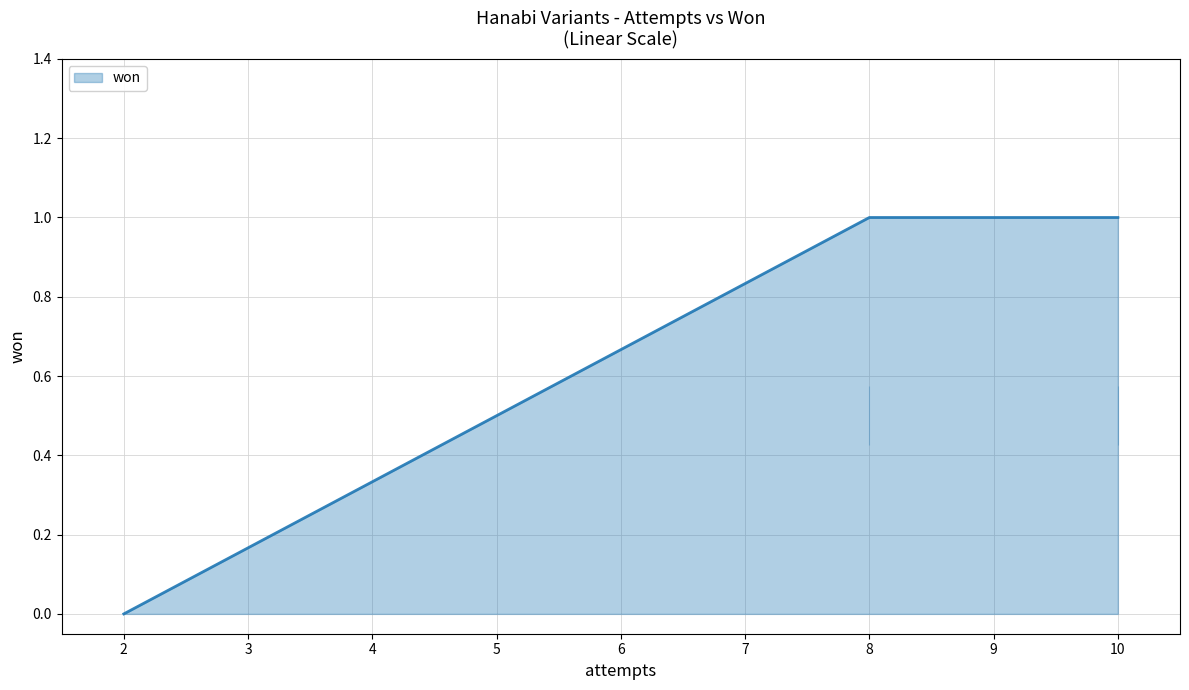

True or false: the data shows 1 at 10.

True